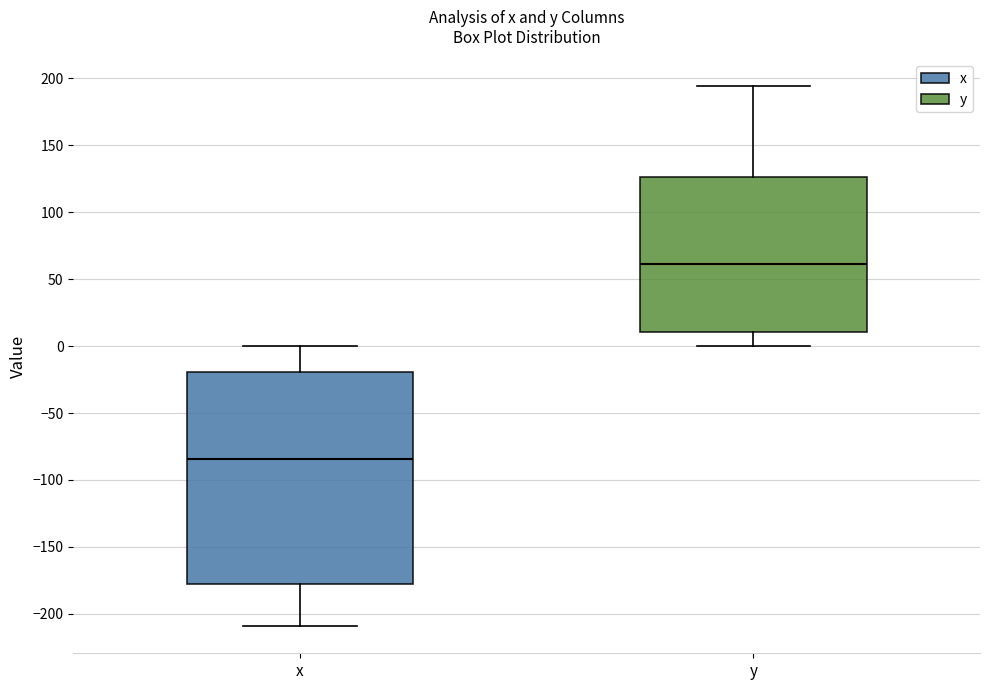

Which box's median line is the highest?

y